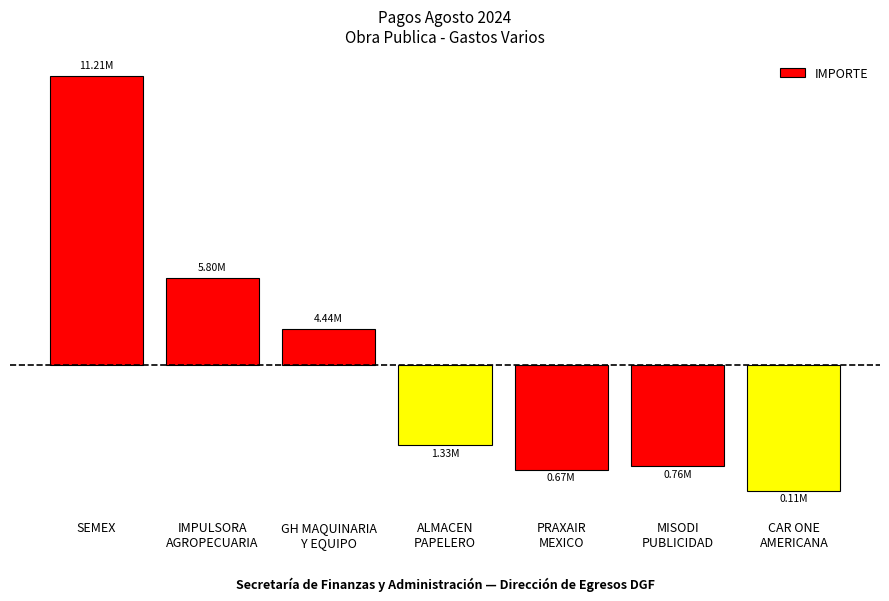

True or false: the data shows 11658837.0 at SEMEX.

False